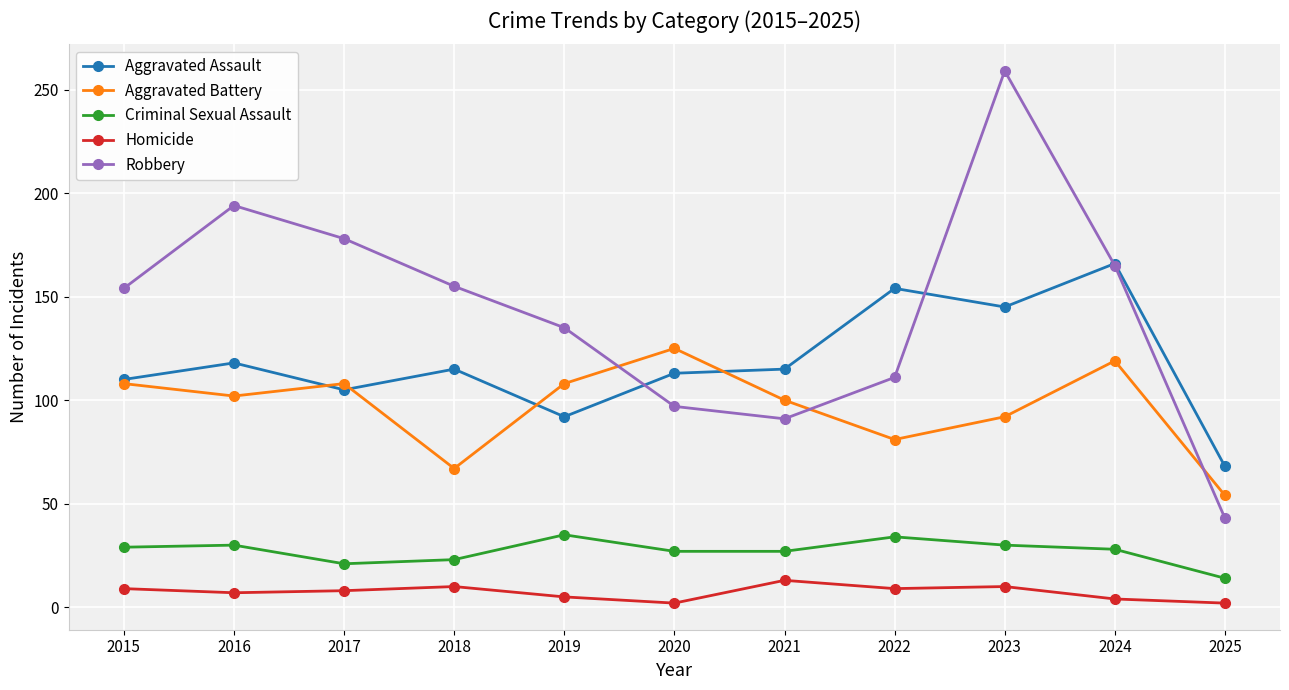

The value of Robbery at 2024 is 165. True or false?

True